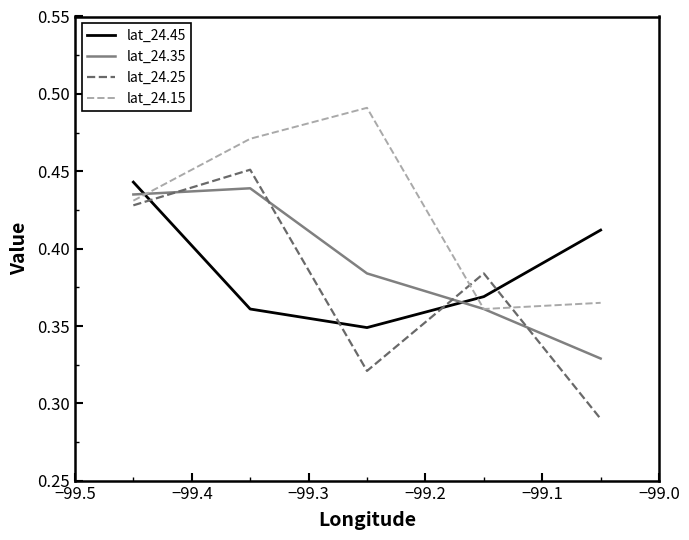

Which series has the largest total across all categories?

lat_24.15